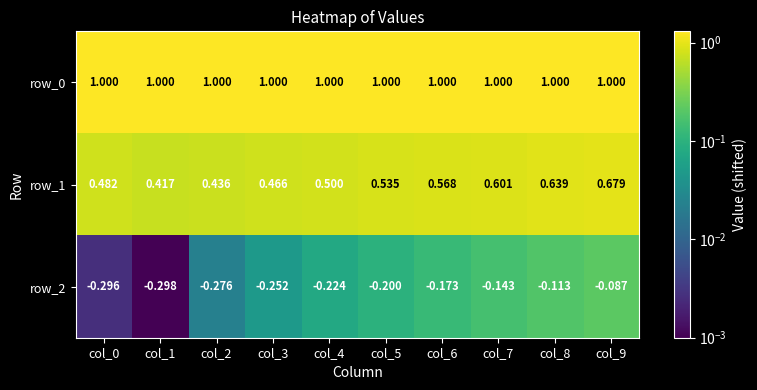

What is the difference between the maximum and second lowest values in the row_2 series?

0.2